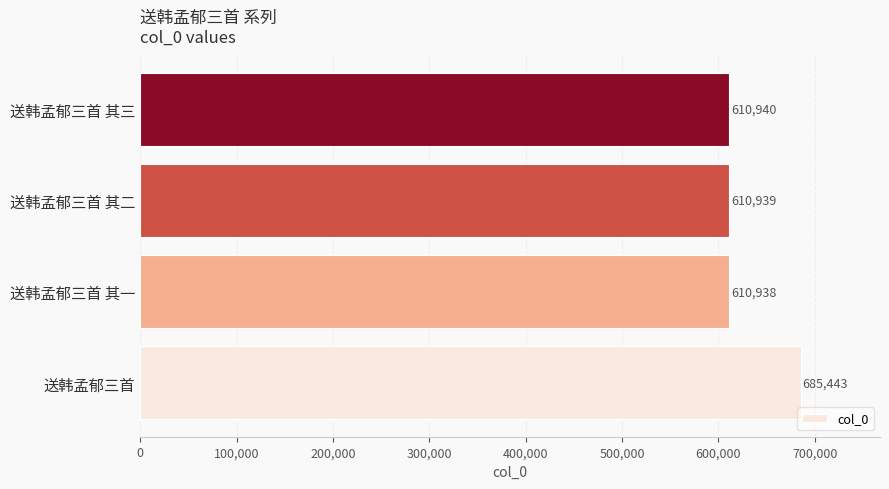

What is the difference between the maximum and minimum values?

74505